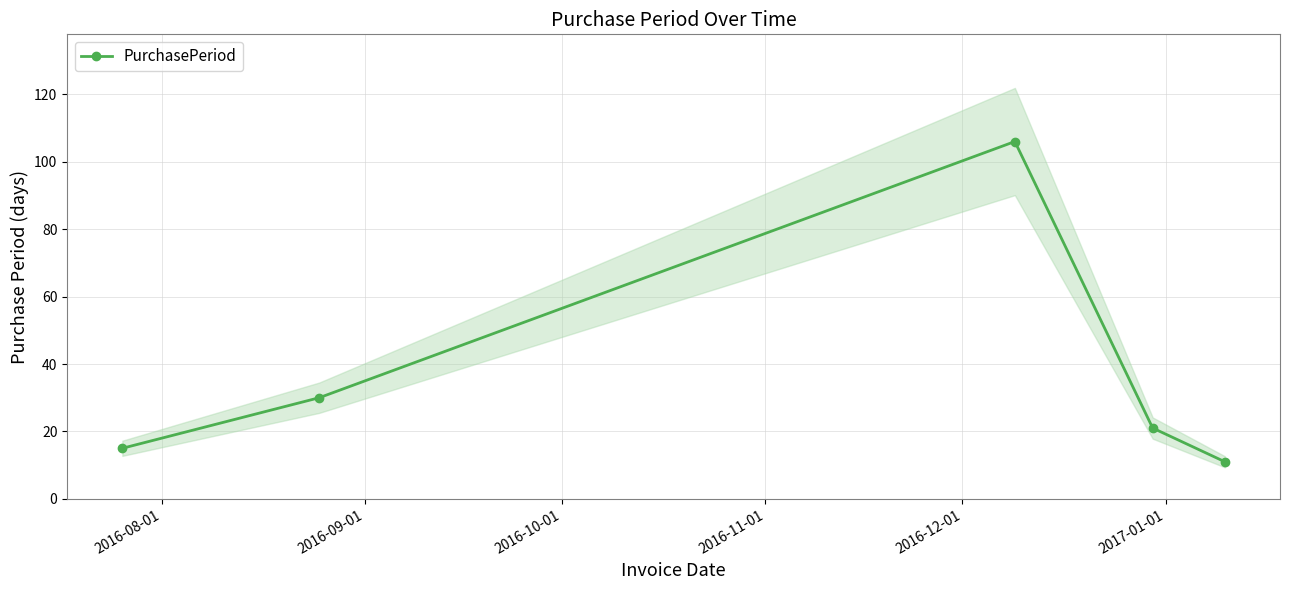

What is the value of the PurchasePeriod point at the 2nd from the left?

30